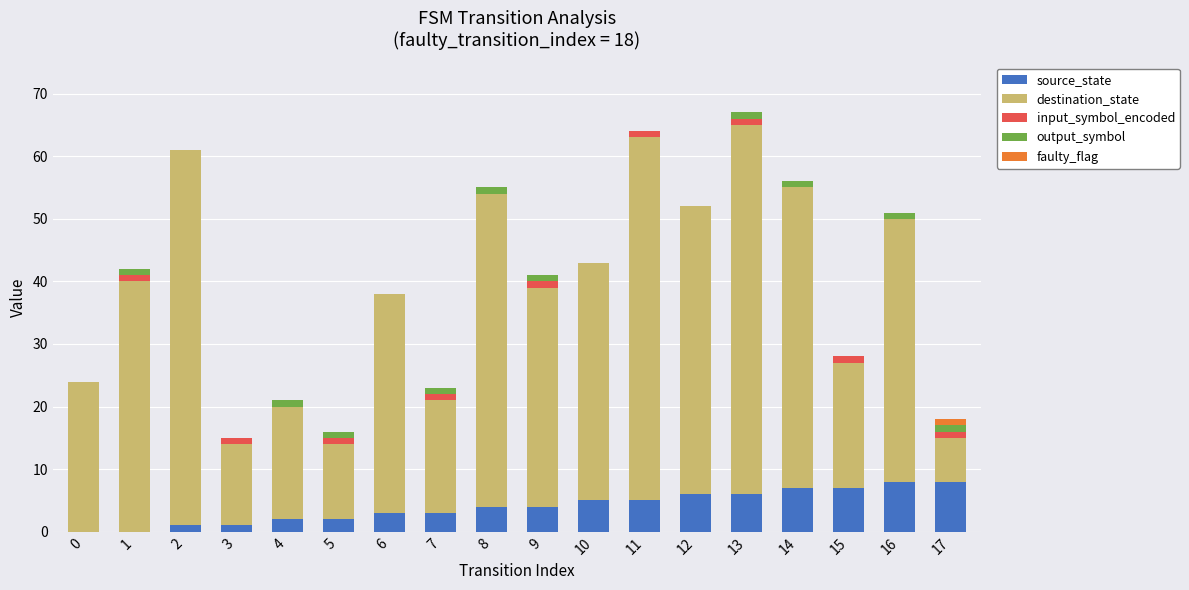

Are the bars grouped side by side (vs. stacked)?

No